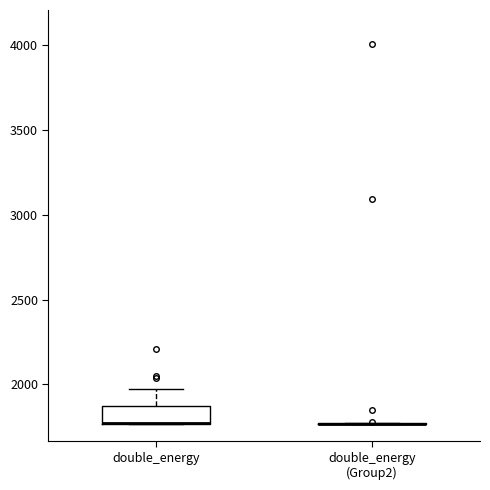

Reading left to right, read every box against the y-axis: the position of its median line, the range the box covers, and the ends of its whiskers. The values are not printed on the chart, so give them approximately, as read against the axis.

double_energy: median 1750 (drawn on the box's lower edge), box 1750 to 1850, whiskers 1750 to 1950
double_energy (Group2): box collapsed to a line at 1750, whiskers 1750 to 1750